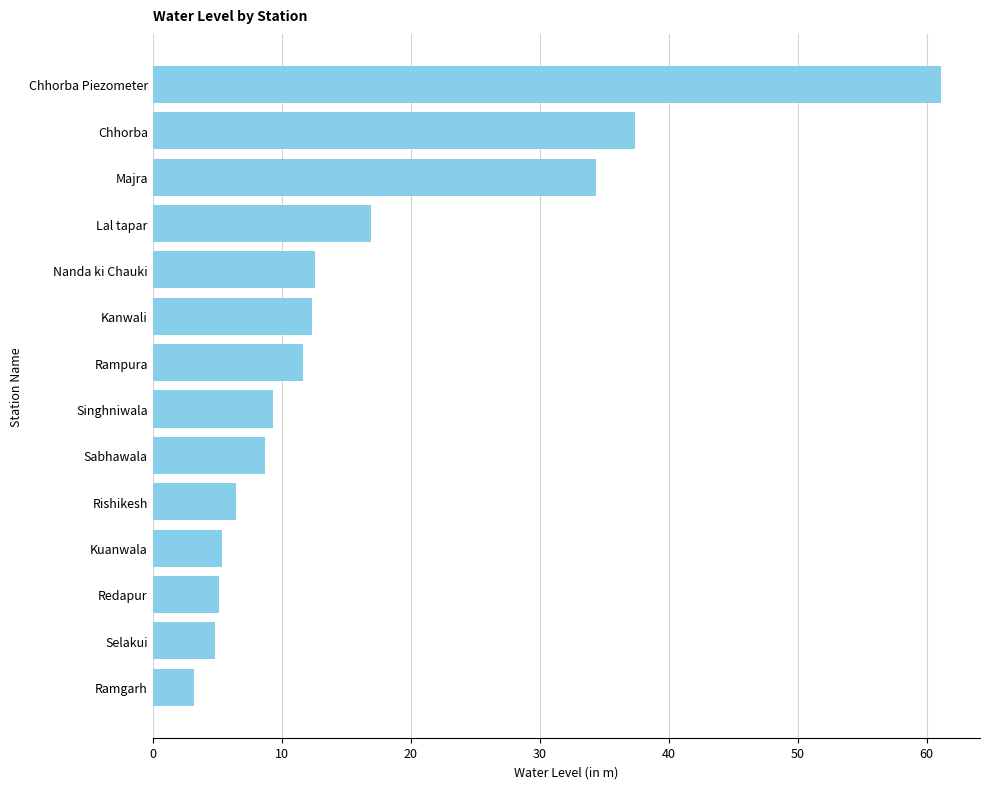

What is the label of the 1st bar from the top?

Chhorba Piezometer